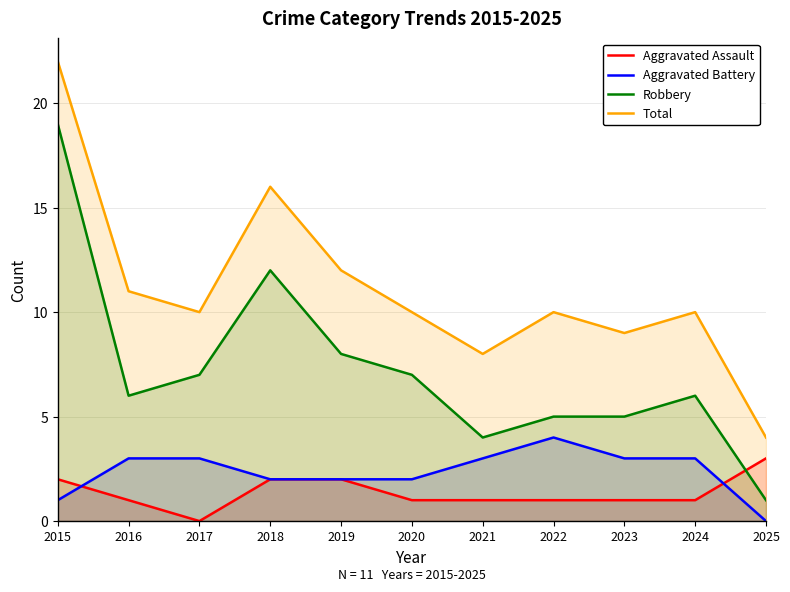

Between 2019 and 2015, which is larger?

2019